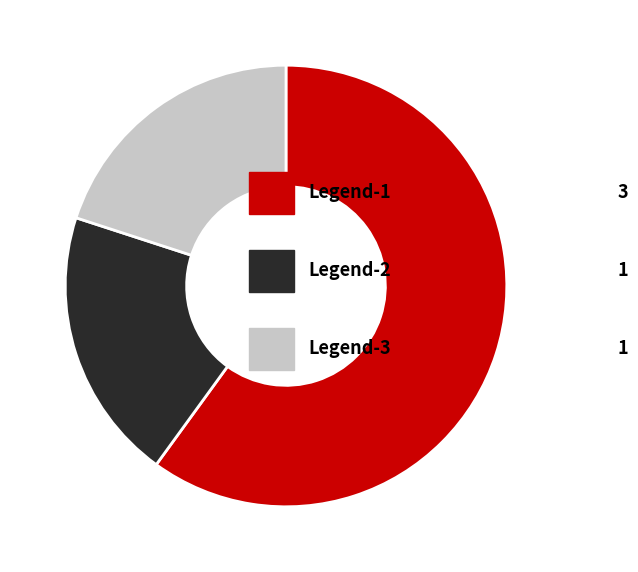

Does any single category account for the majority?

Yes